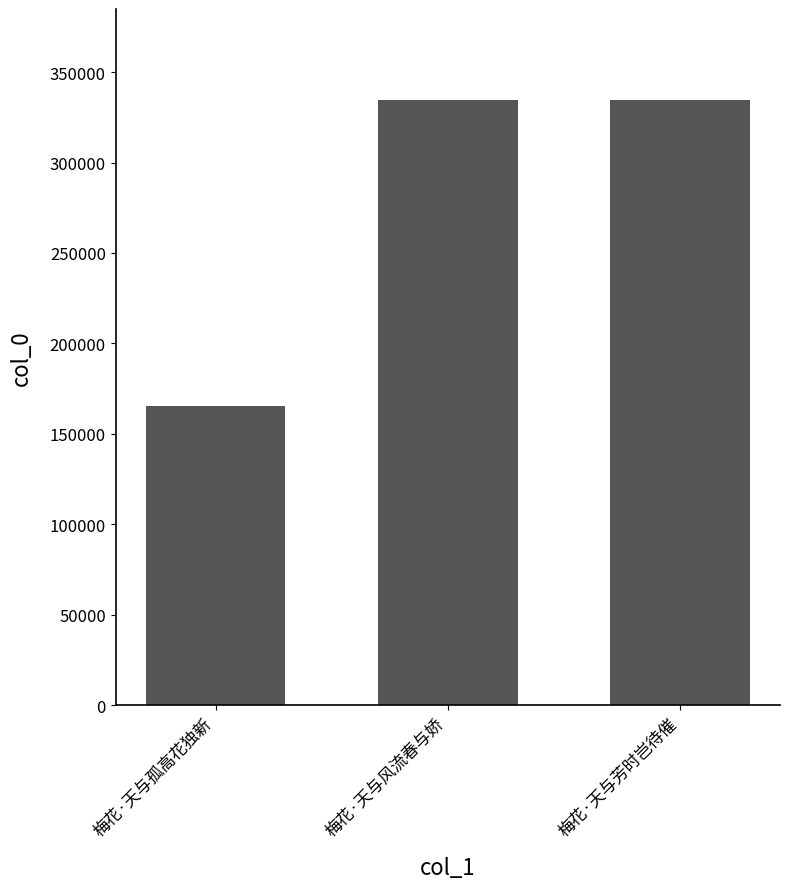

What is the sum of the values at 梅花·天与芳时岂待催 and 梅花·天与风流春与娇?

669126